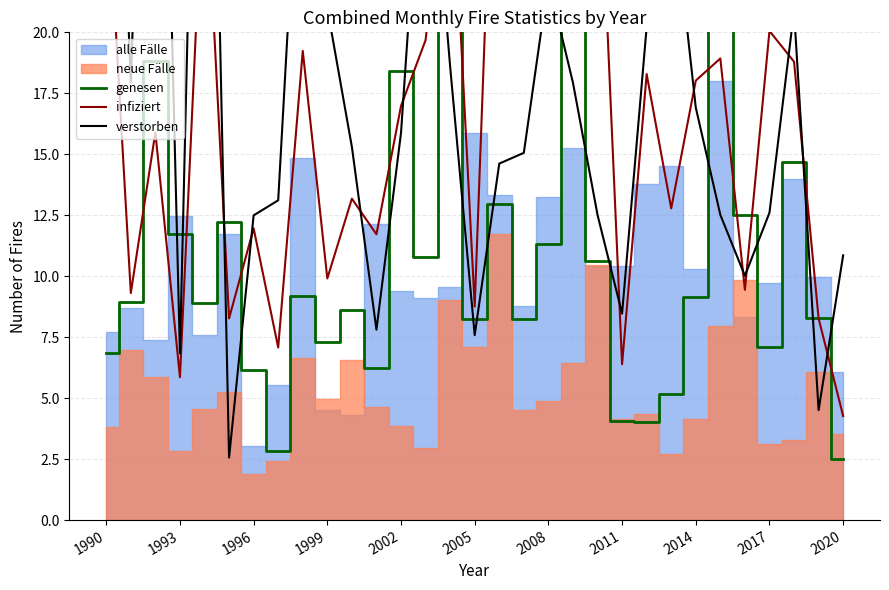

What is the difference between the highest and lowest values at 1999?

13.7